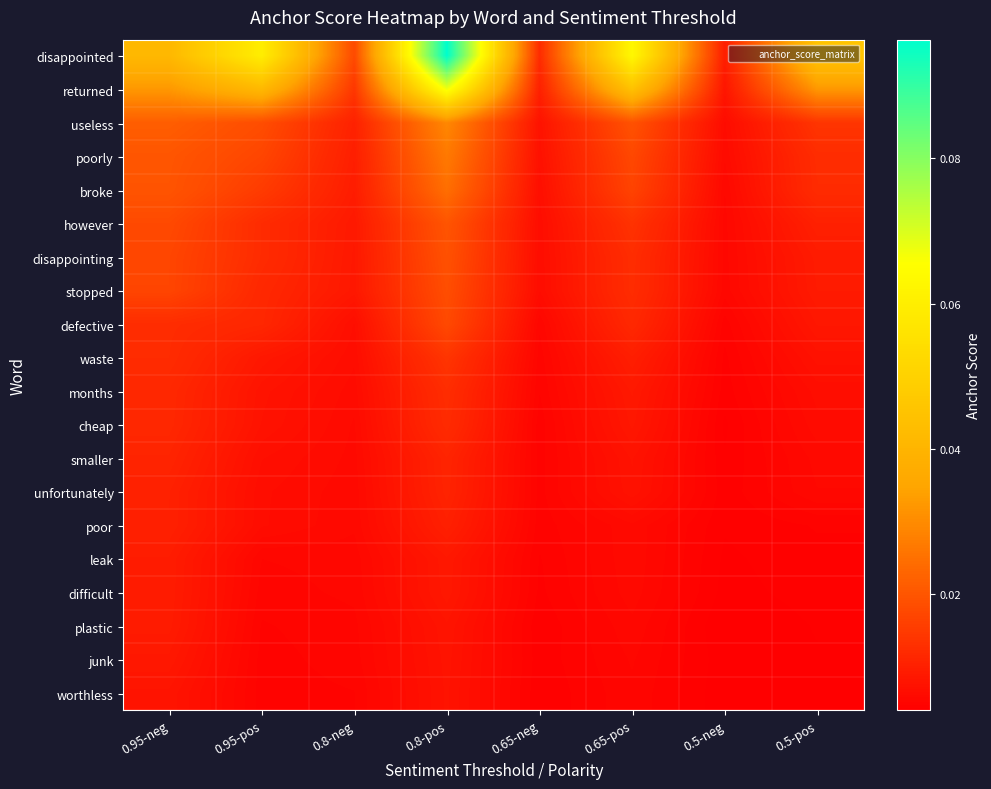

What is the total value across all series at 0.65-pos?

0.3